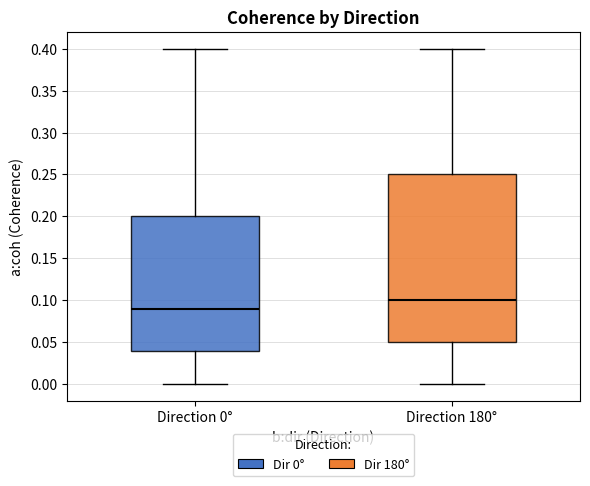

Which box's median line is the highest?

Direction 180°